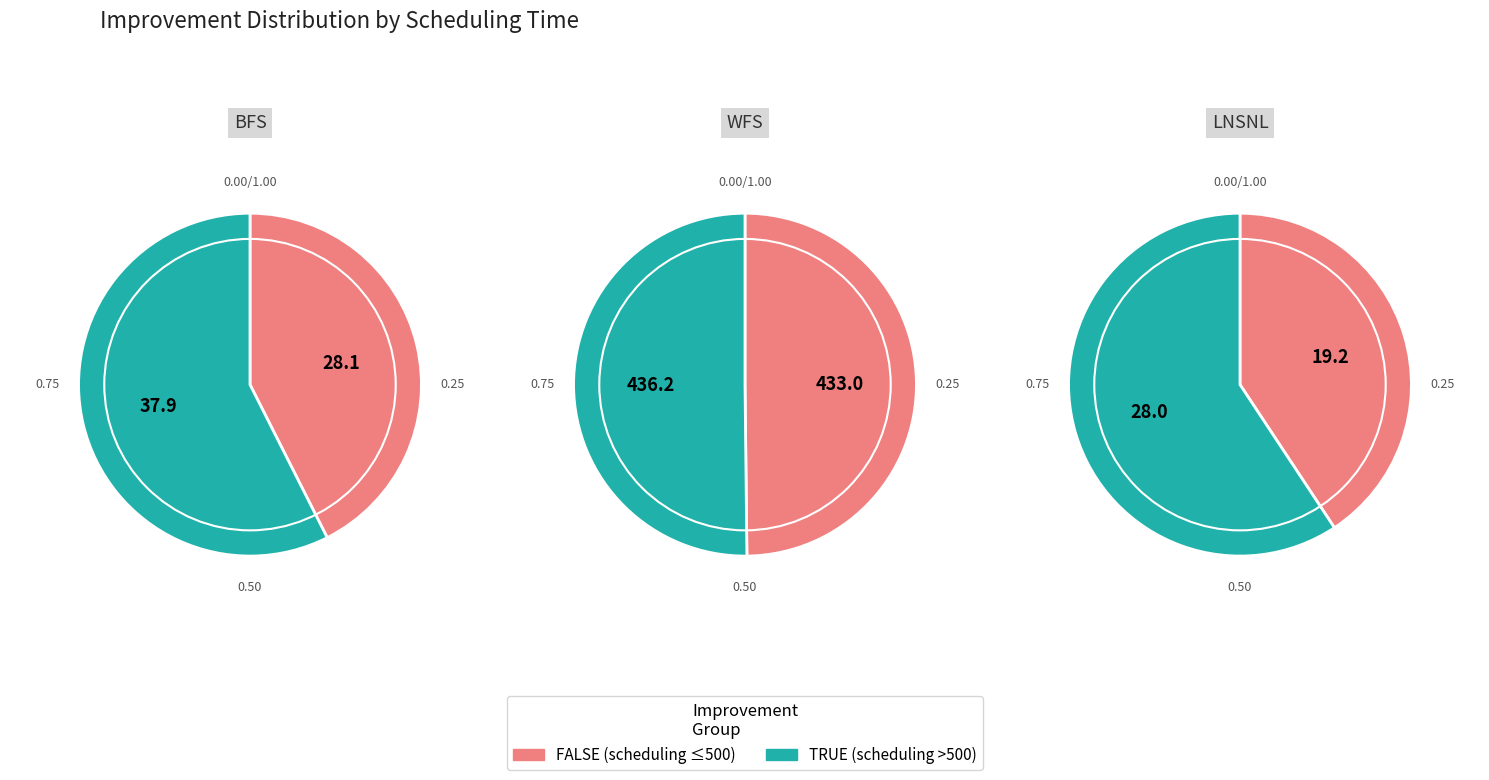

Is it true that 200 is 13% of the pie?

False